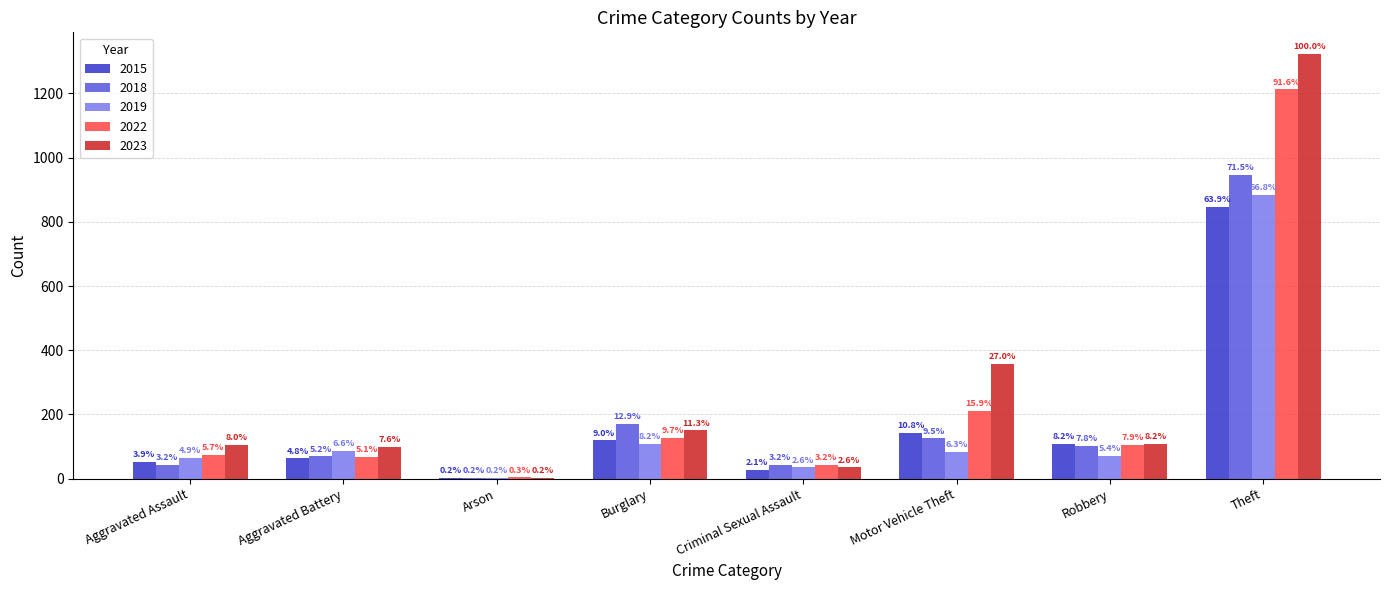

What are all the series names shown in the legend?

2015, 2018, 2019, 2022, 2023